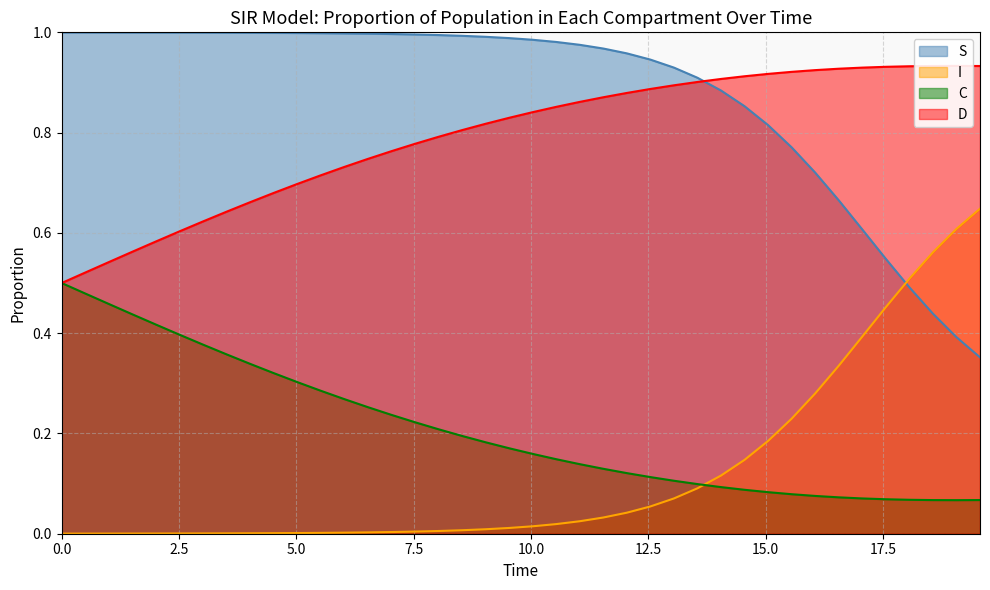

At how many categories does at least one series exceed 0?

40